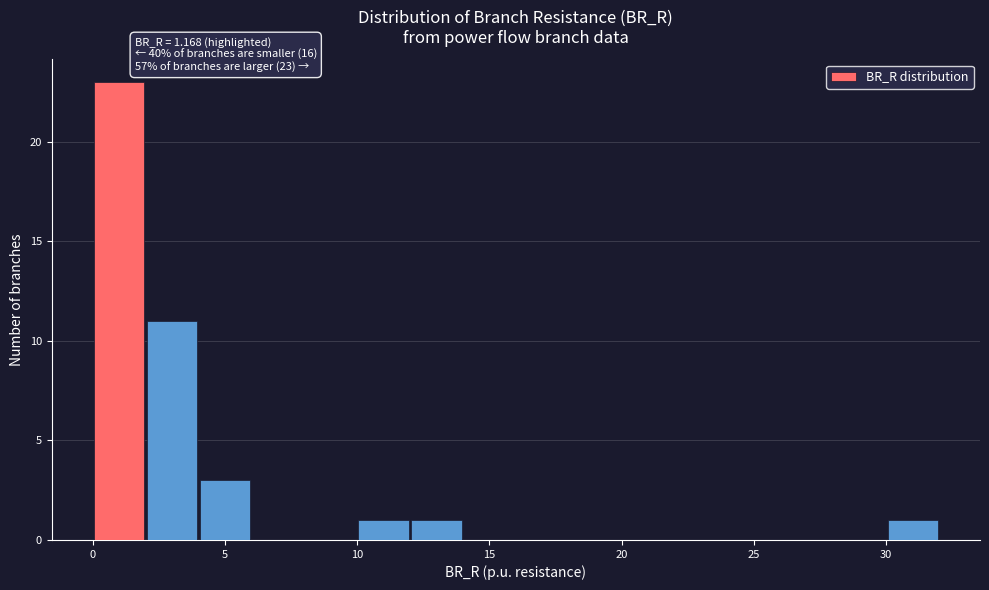

Which range on the x-axis has the tallest bar?

0 to 2